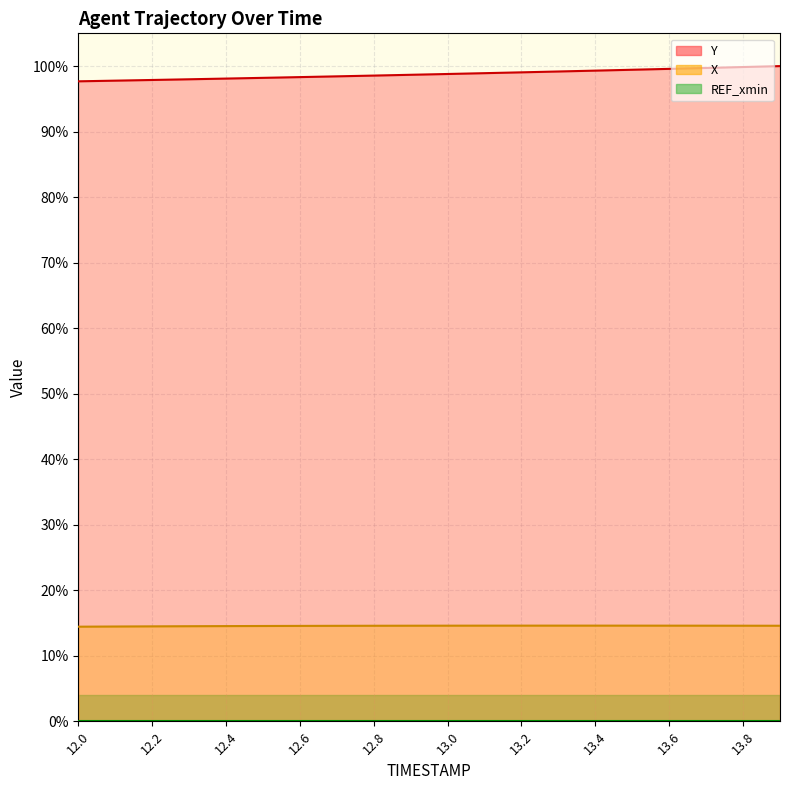

At which category does the chart reach its minimum across all series?

12.0